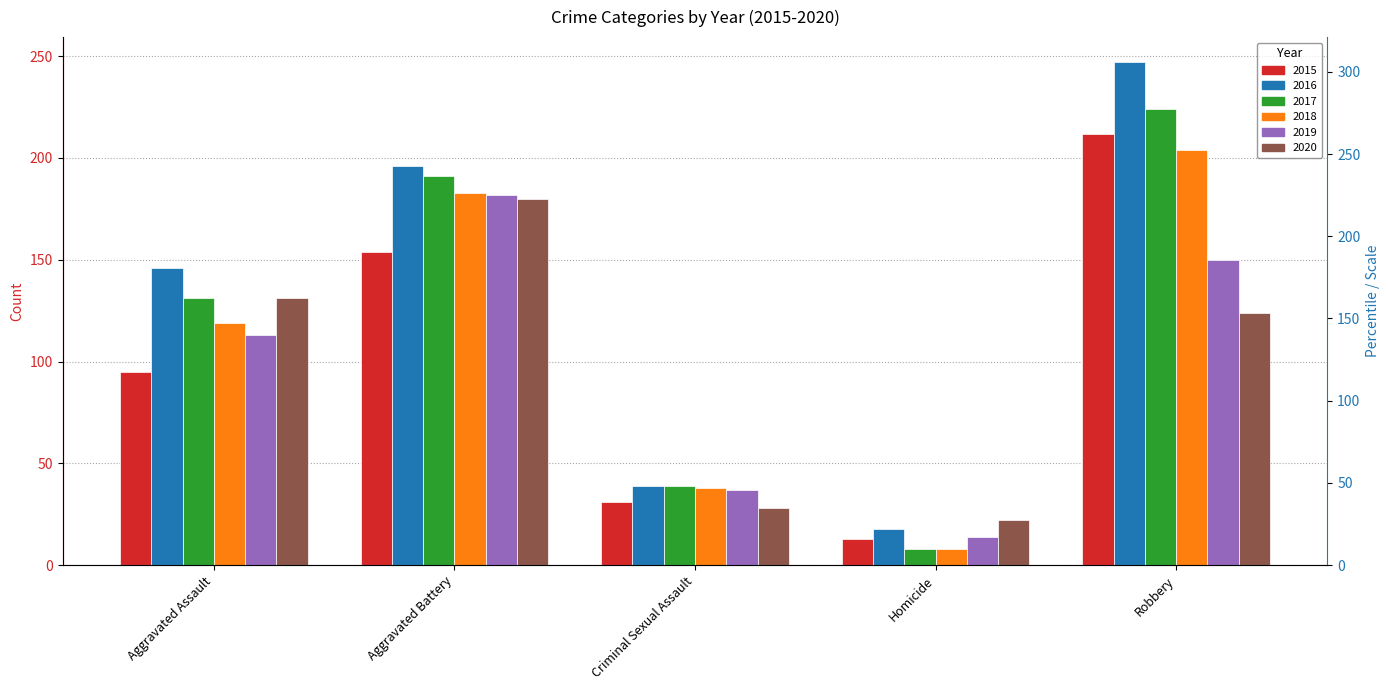

Count the number of categories in the chart.

5